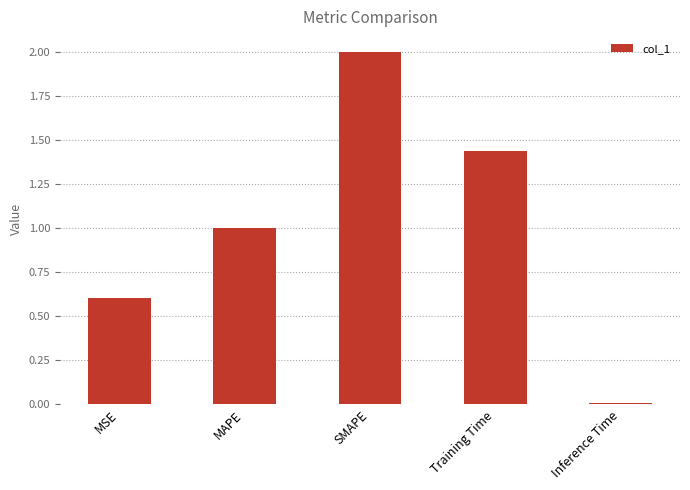

What position from the left is SMAPE?

3